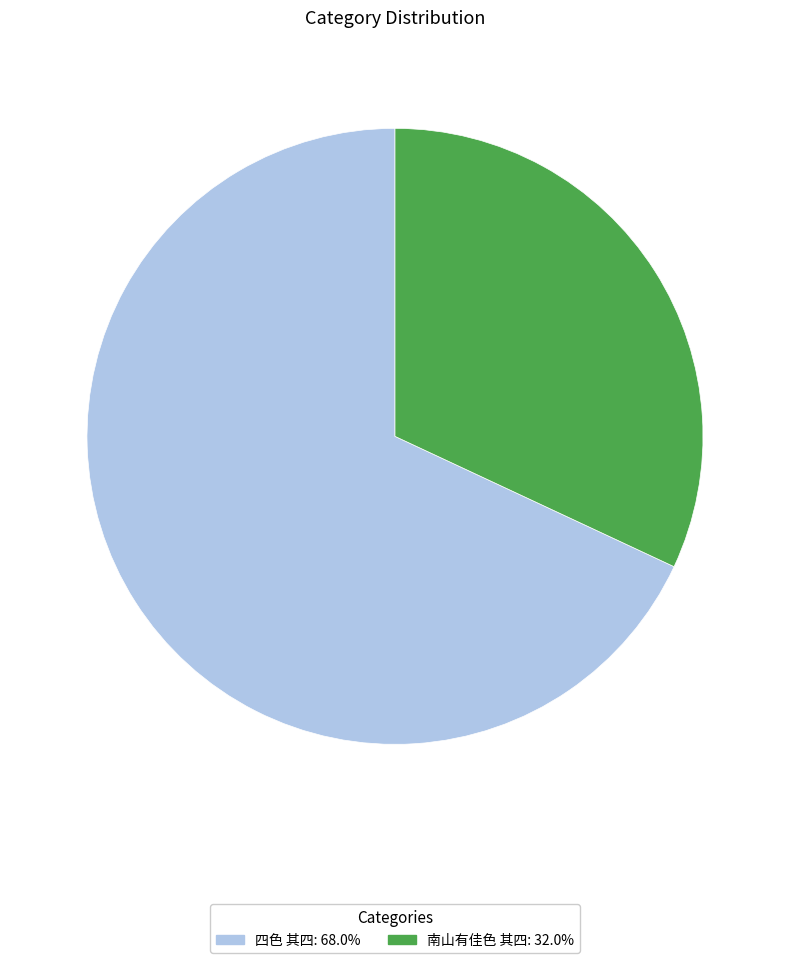

Which slice represents more than half of the pie?

四色 其四